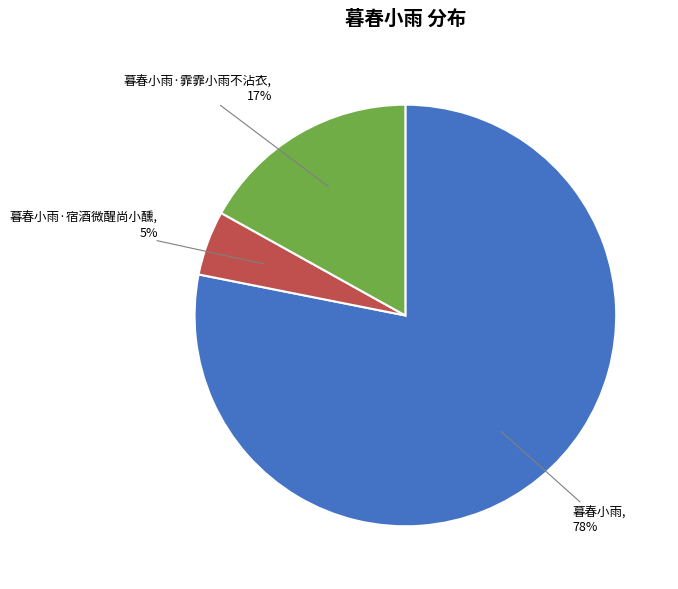

Which slice is the largest?

暮春小雨